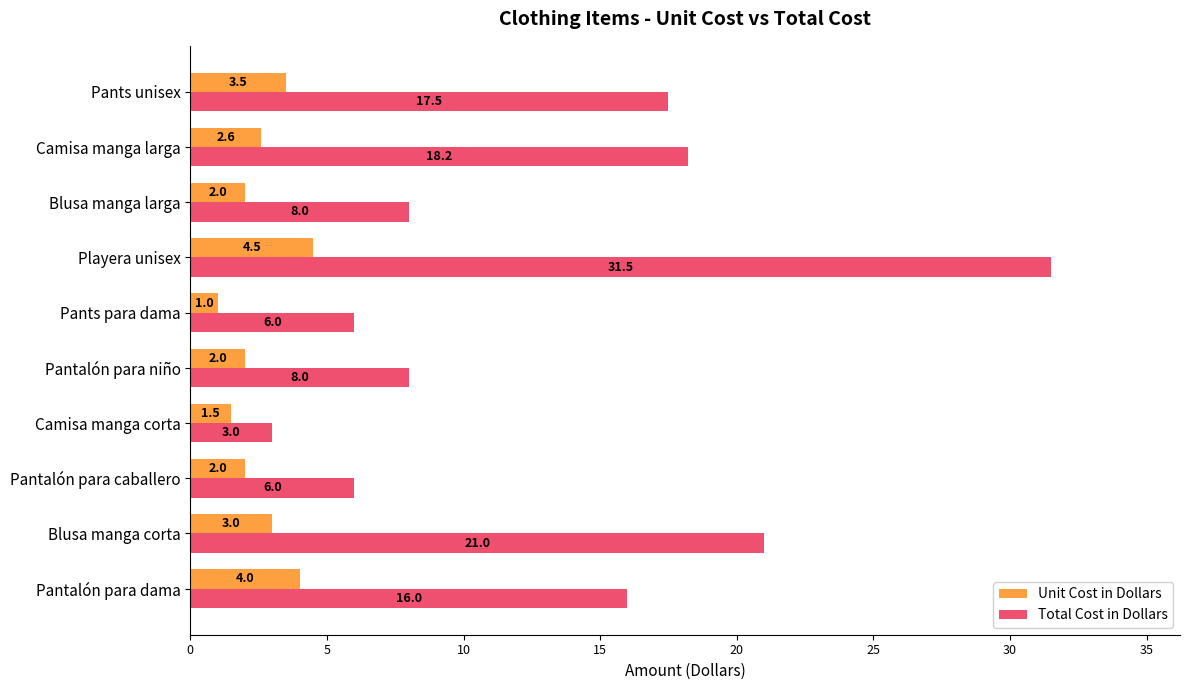

What is the minimum value shown in the chart?

1.0